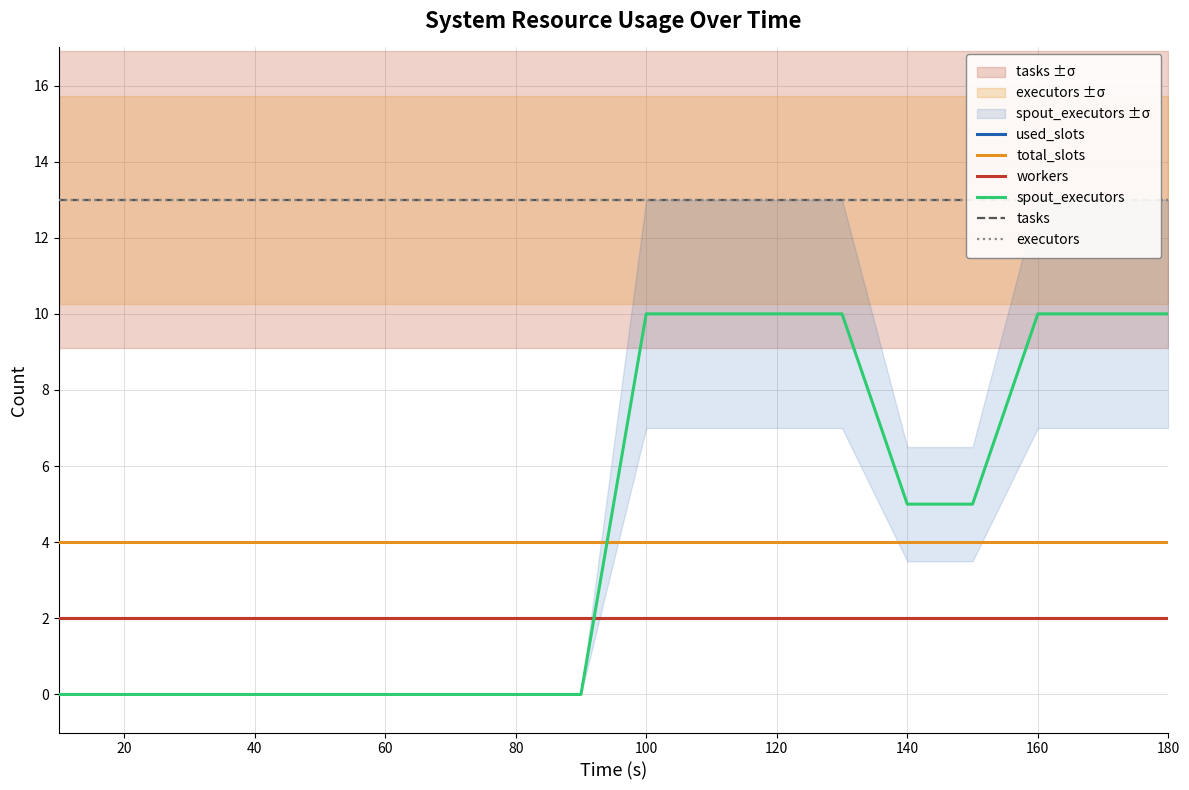

True or false: used_slots and executors intersect in this chart.

False